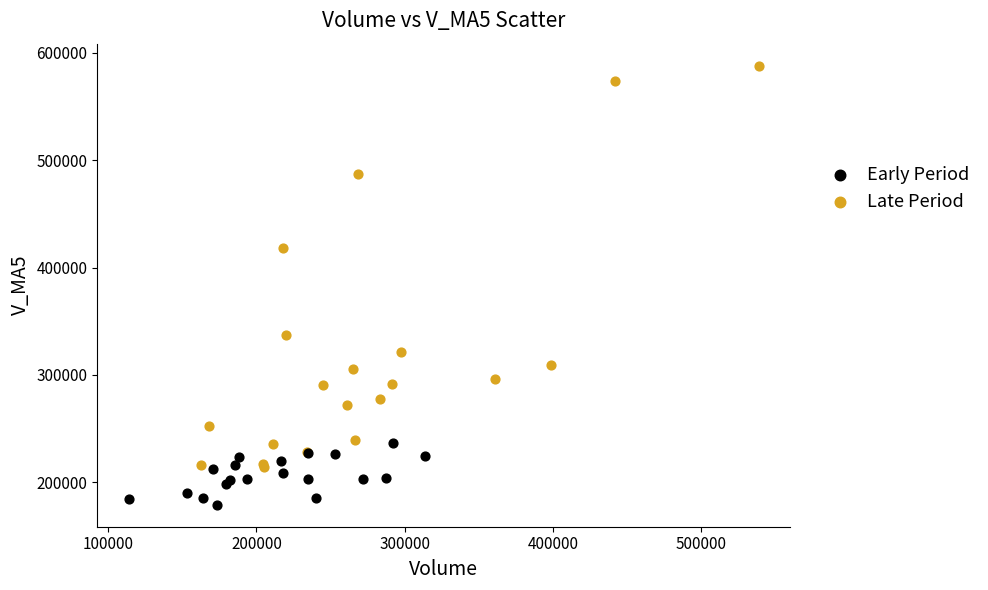

Which series reaches the minimum Y coordinate?

Early Period